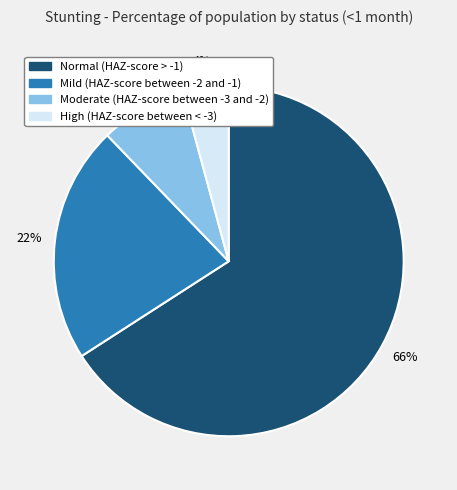

How many segments does this pie chart have?

4